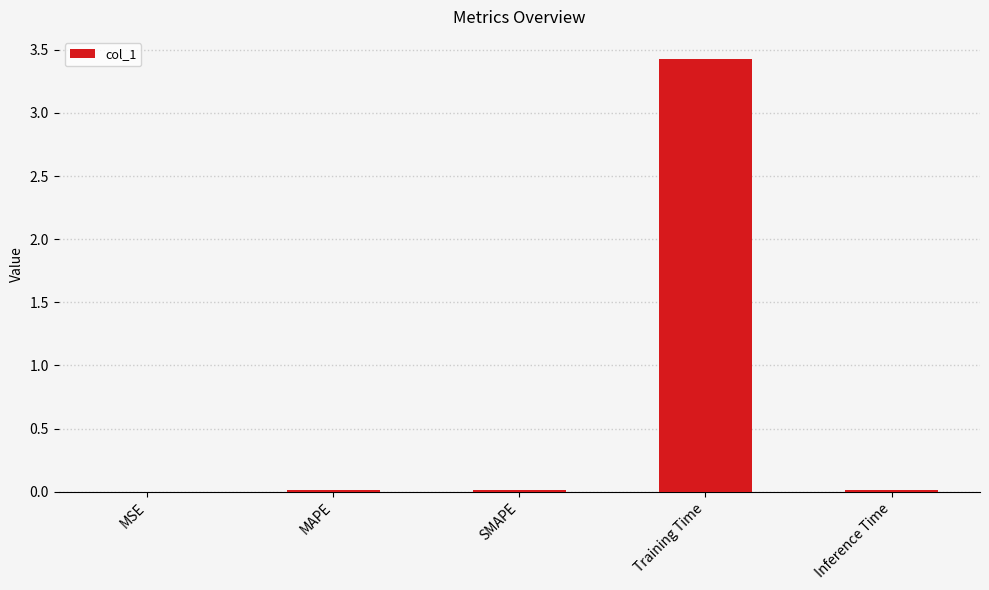

Between Training Time and Inference Time, which is larger?

Training Time